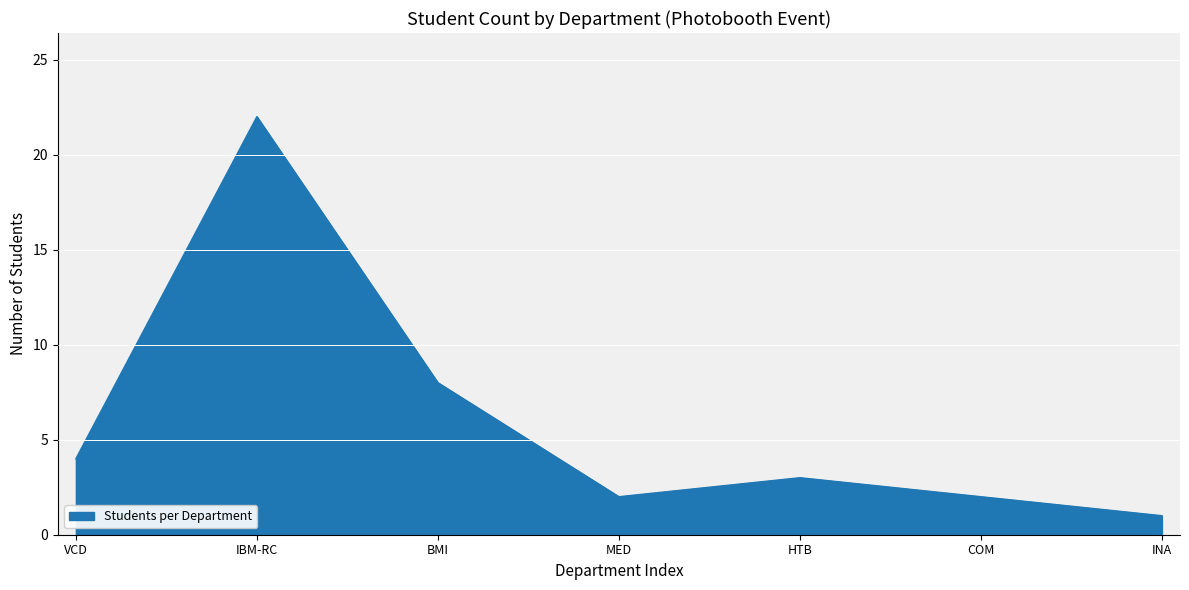

Between VCD and COM, which is larger?

VCD